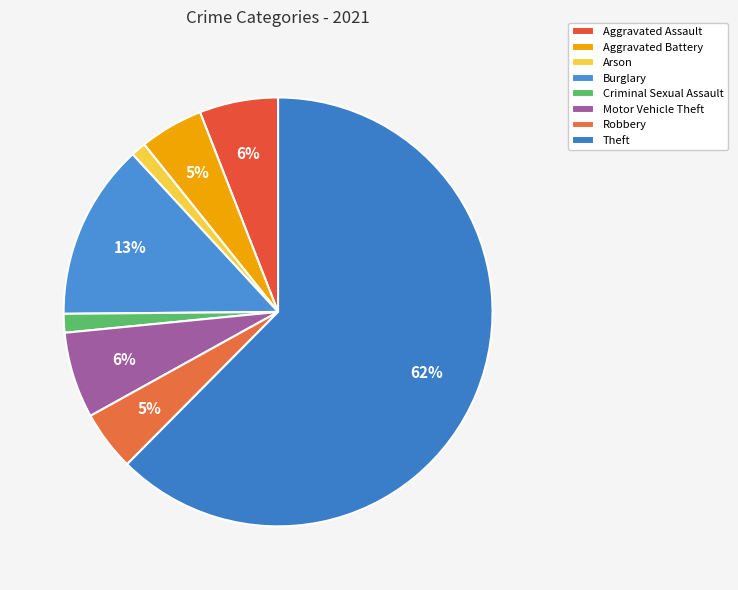

Count the number of slices in the pie.

8